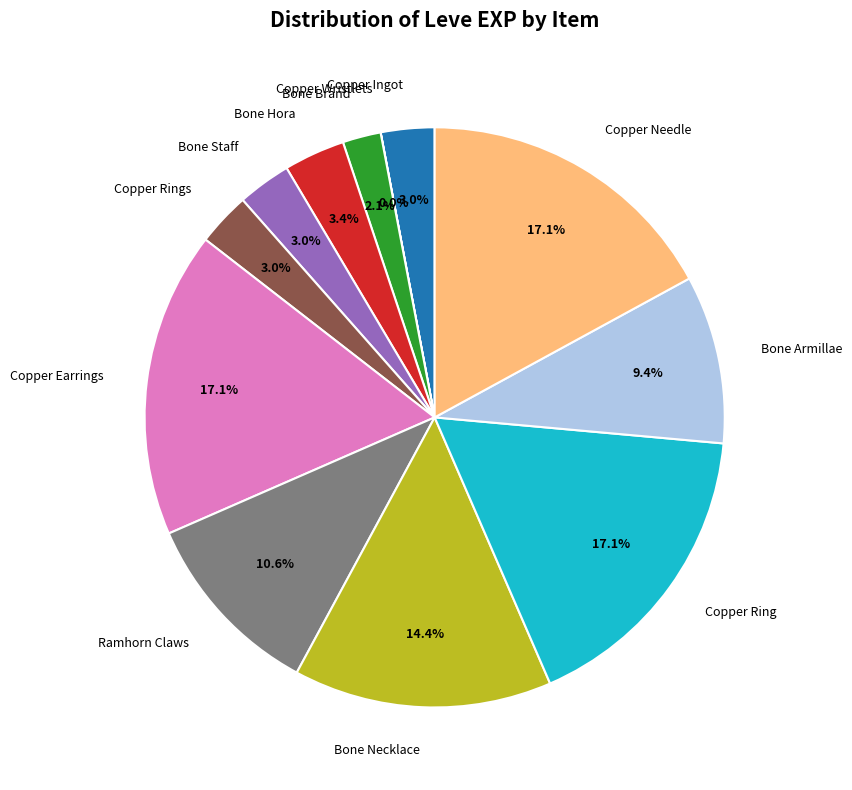

True or false: Copper Earrings accounts for 17% of the total.

True